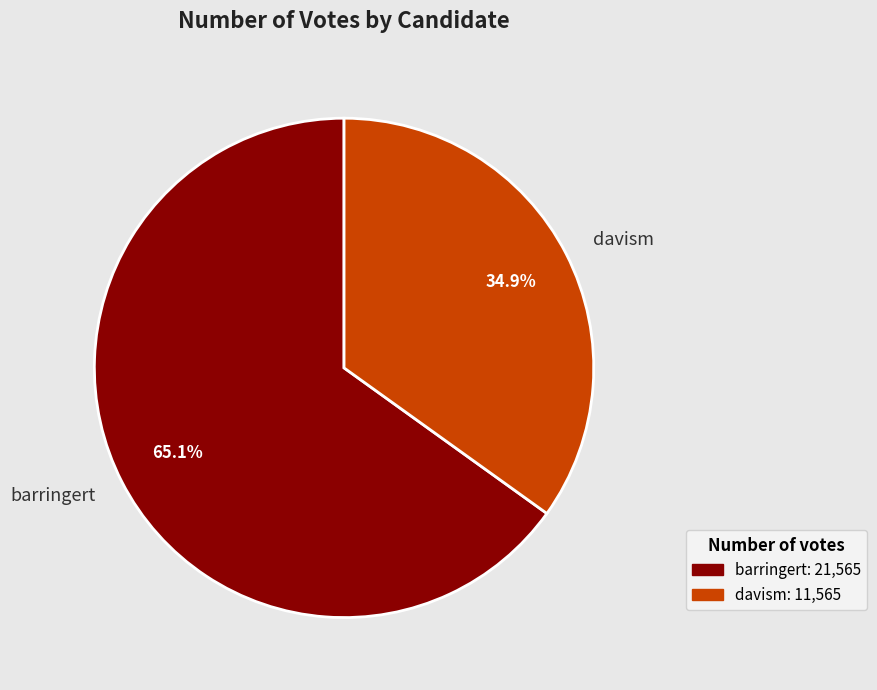

Which category has the biggest portion of the pie?

barringert